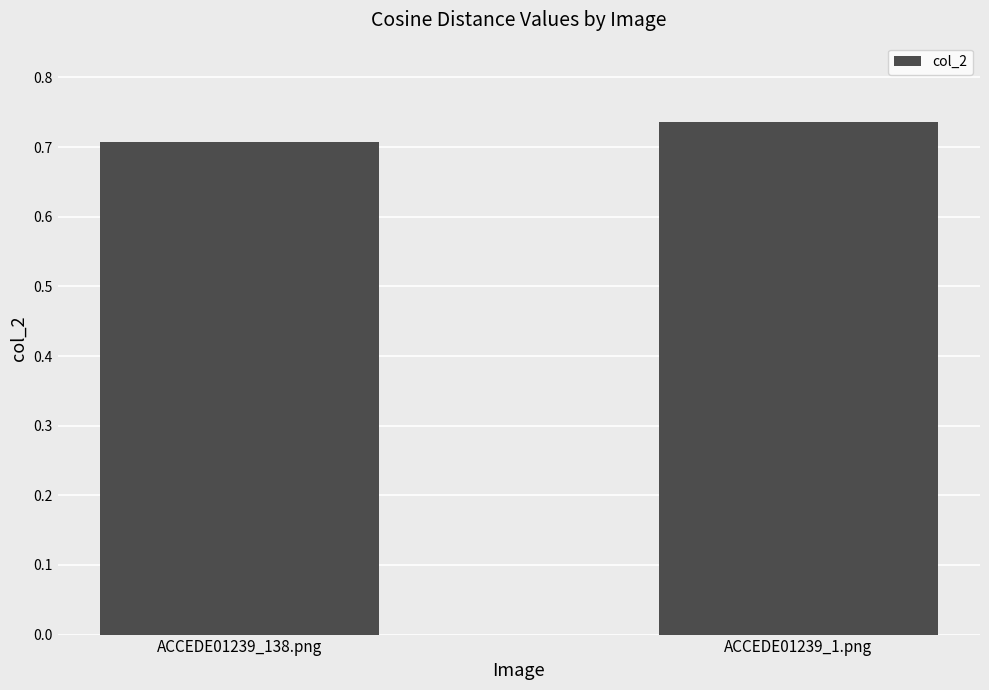

Which label corresponds to the smallest value in the chart?

ACCEDE01239_138.png